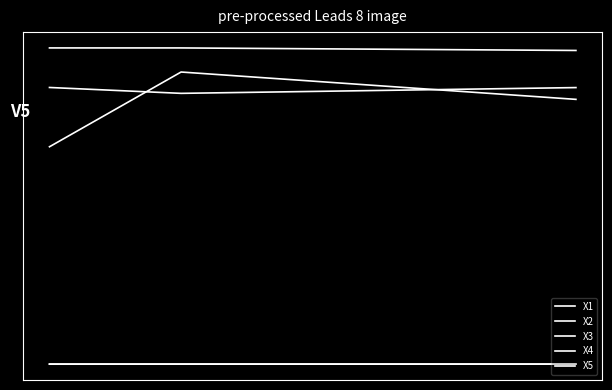

Reading right to left, extract all data points from this chart.

X1: 402.3	505.8	223.0
X2: -599.8	-599.8	-599.9
X3: -599.3	-599.3	-599.3
X4: 587.4	597.0	597.0
X5: 446.9	425.1	447.3